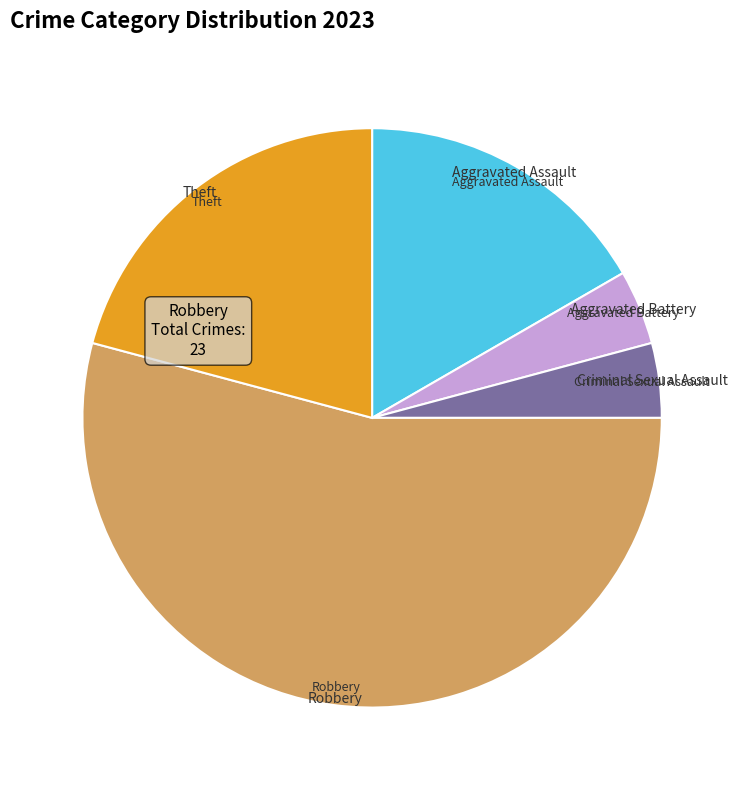

Is there any slice that represents more than half of the pie?

Yes